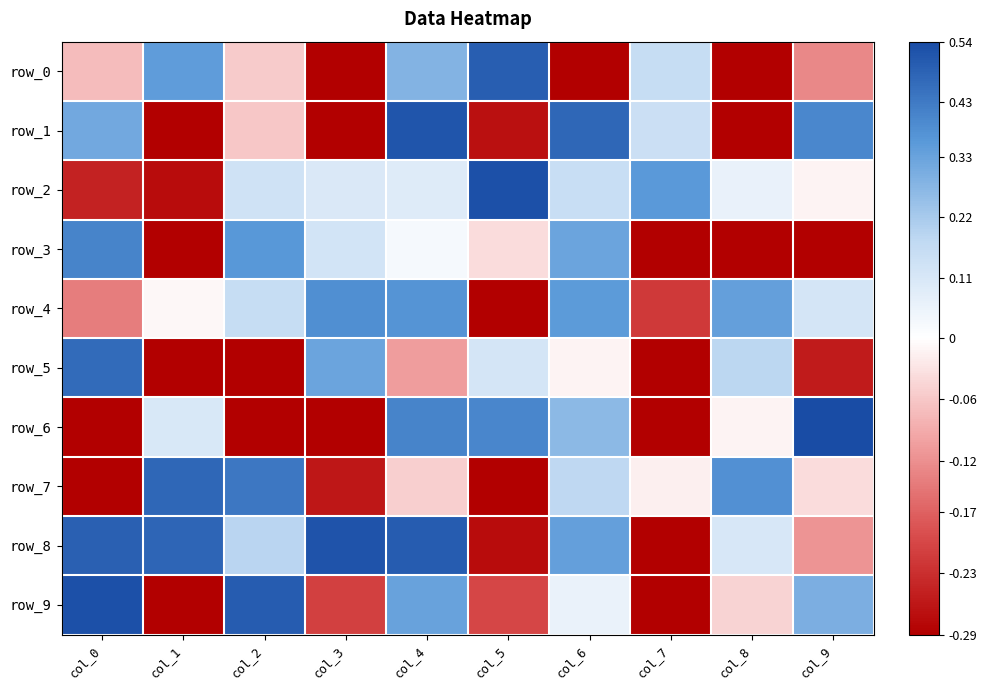

Read the row_5 value at col_9.

-0.3